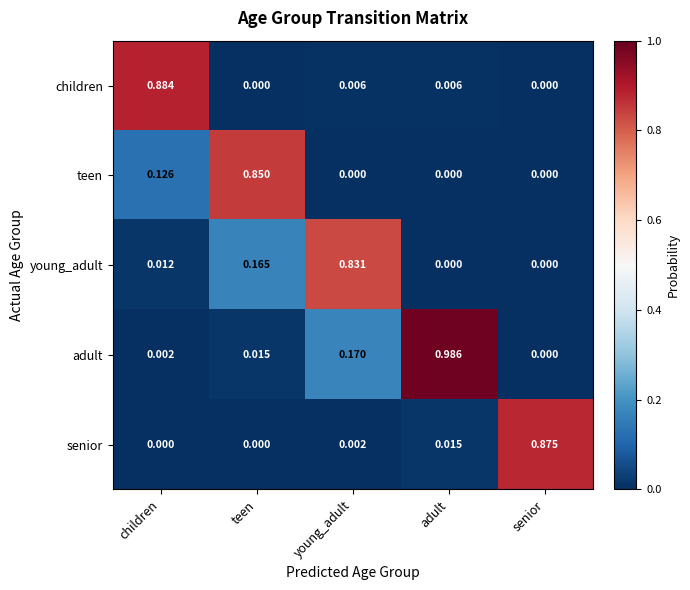

Which series changed the most between children and adult?

adult